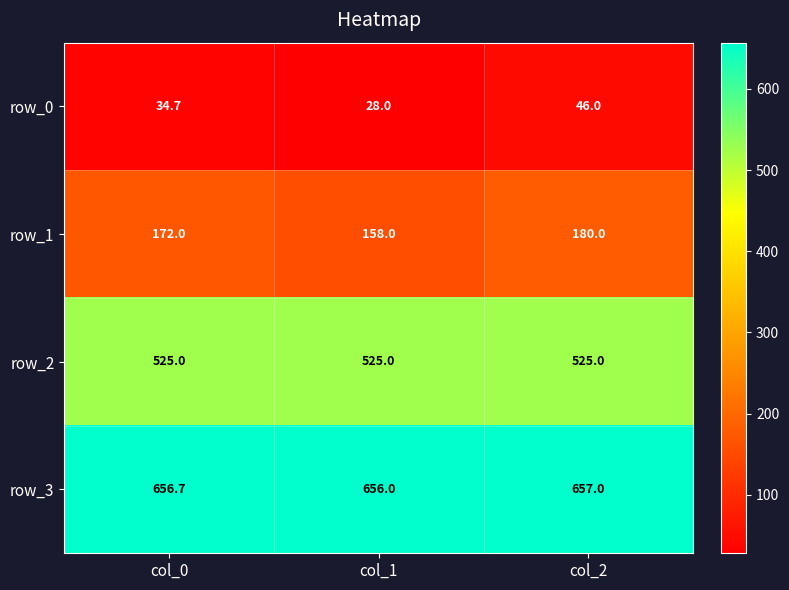

What is the maximum value for row_3?

657.0